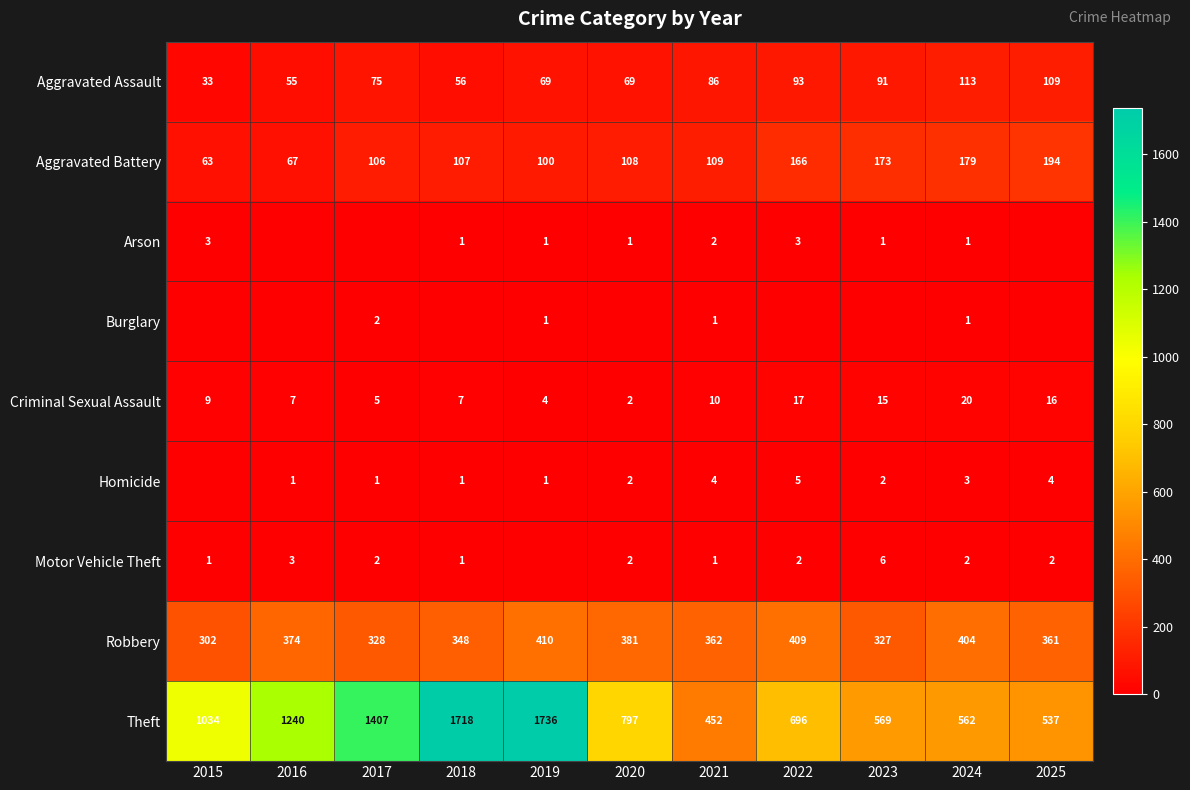

The value of Theft at 2023 is 126. True or false?

False